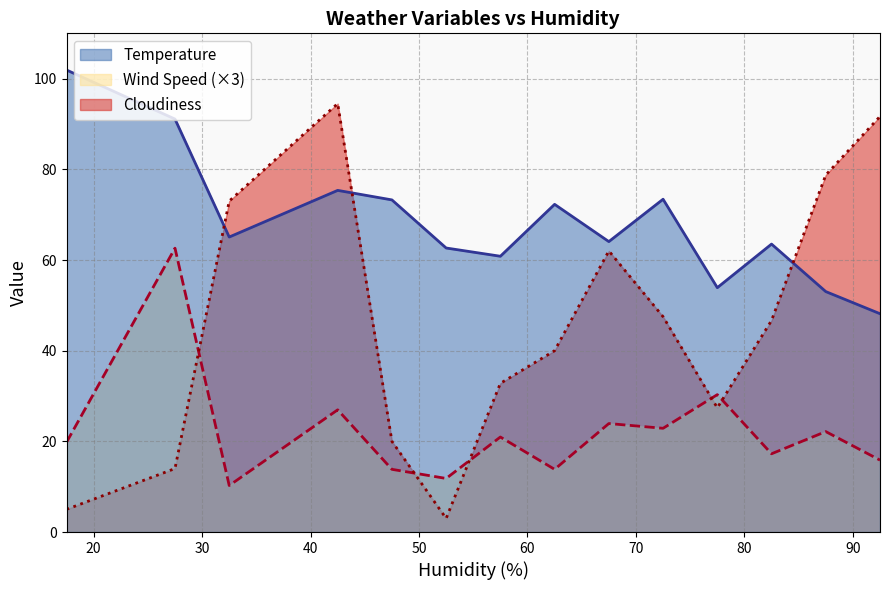

Does the chart have visible grid lines?

Yes